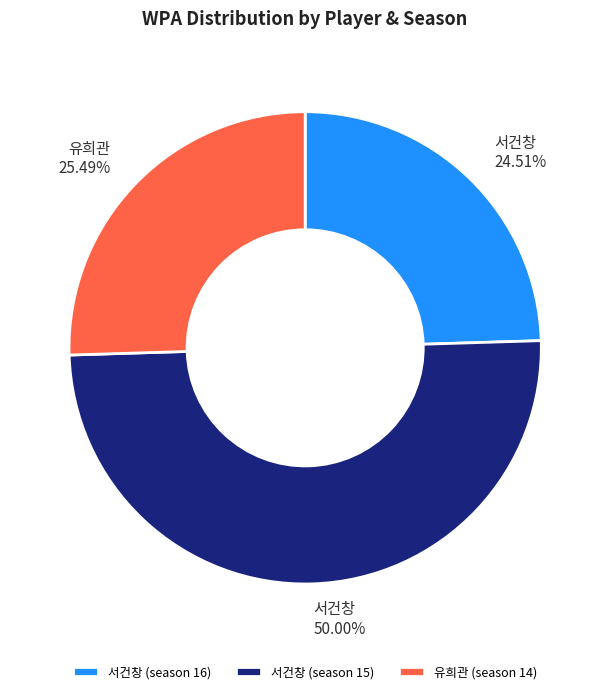

What is the total percentage of 유희관 (season 14) and 서건창 (season 15)?

75.5%